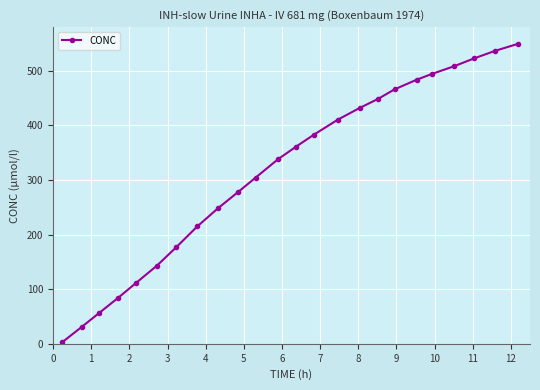

What is the smallest value displayed?

3.2